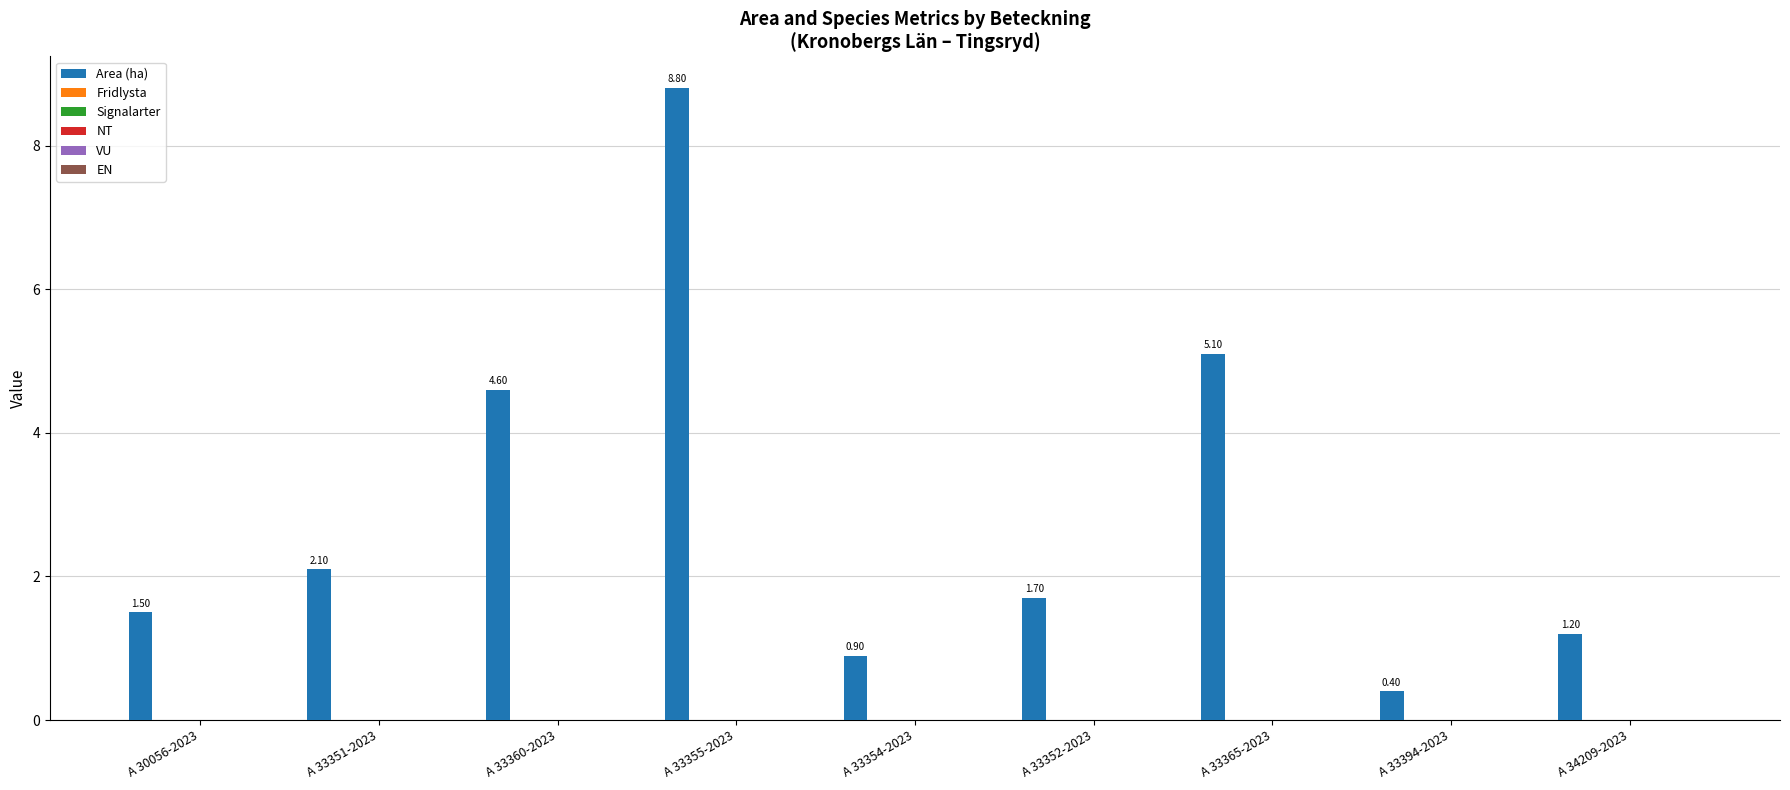

What is the sum of all values?

26.3